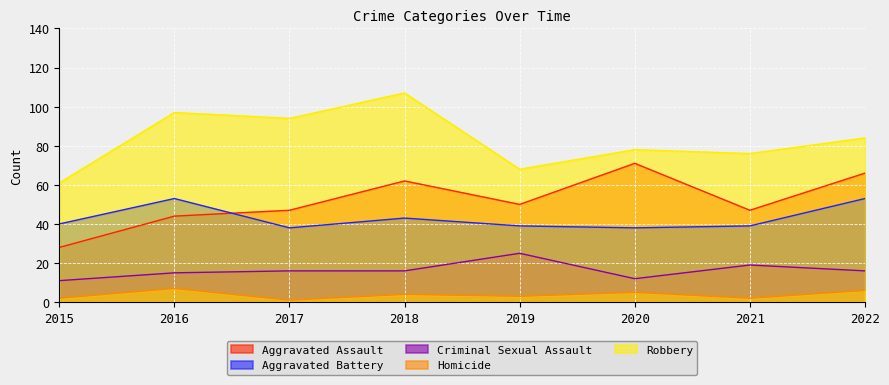

What is the value of the Homicide point at the 5th from the left?

3